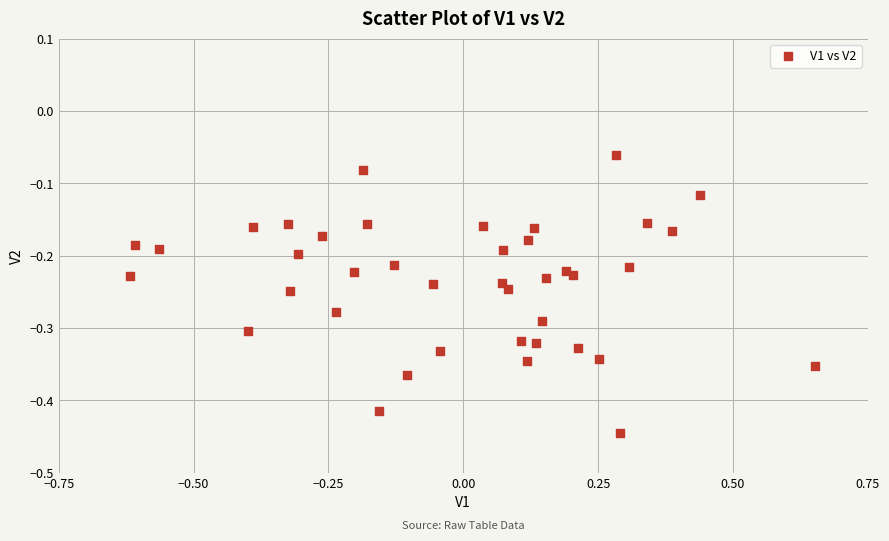

What is the range of Y values (max minus min)?

0.4